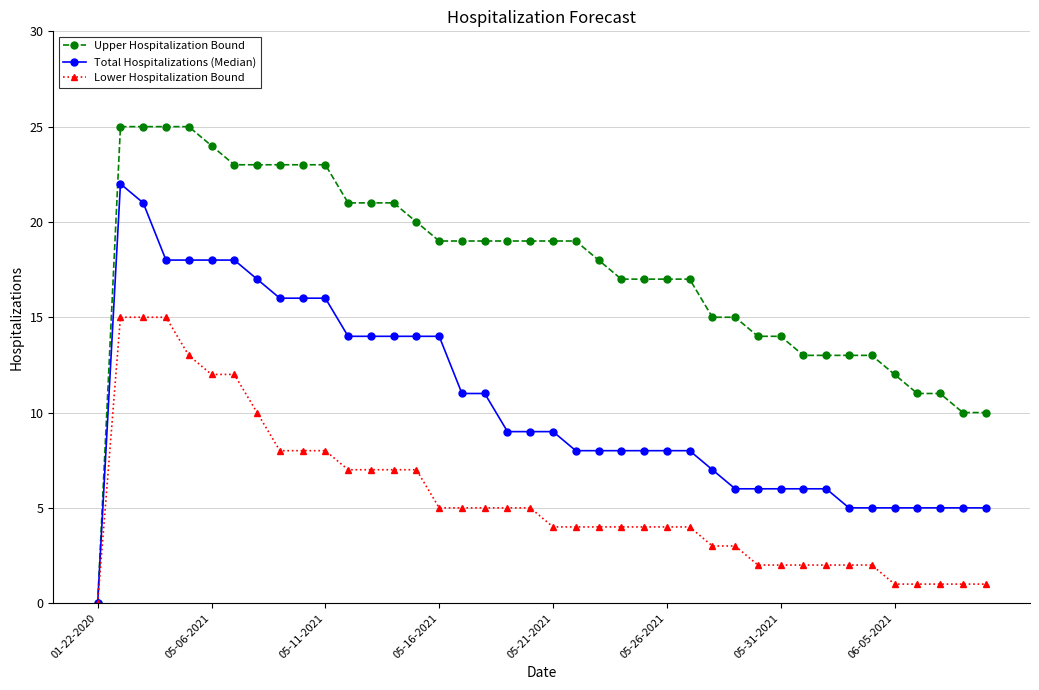

Which series has the largest range (max minus min)?

Upper Hospitalization Bound